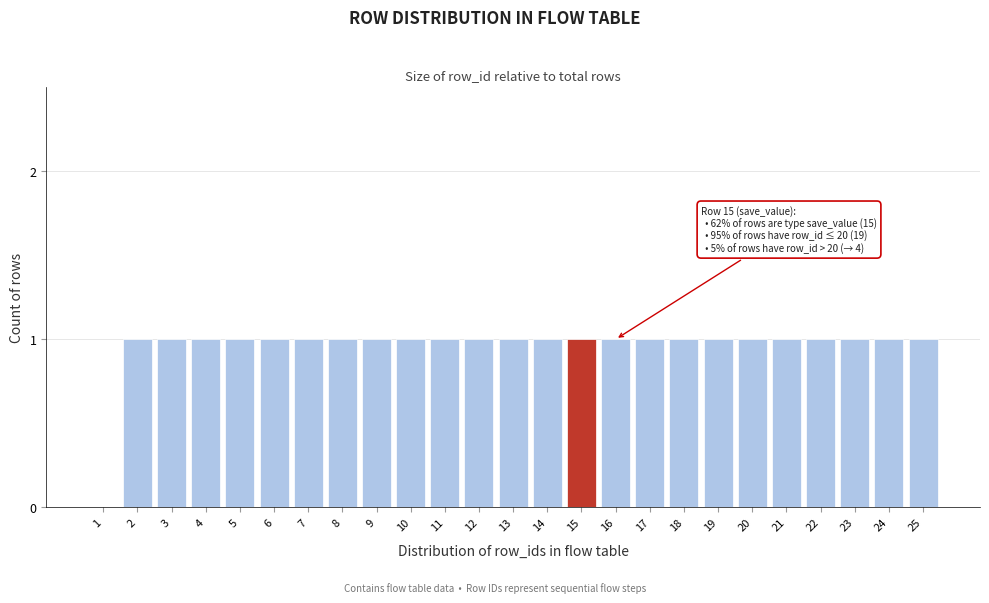

Reading left to right, what are all the values shown in this chart?

1=0	2=1	3=1	4=1	5=1	6=1	7=1	8=1	9=1	10=1	11=1	12=1	13=1	14=1	15=1	16=1	17=1	18=1	19=1	20=1	21=1	22=1	23=1	24=1	25=1